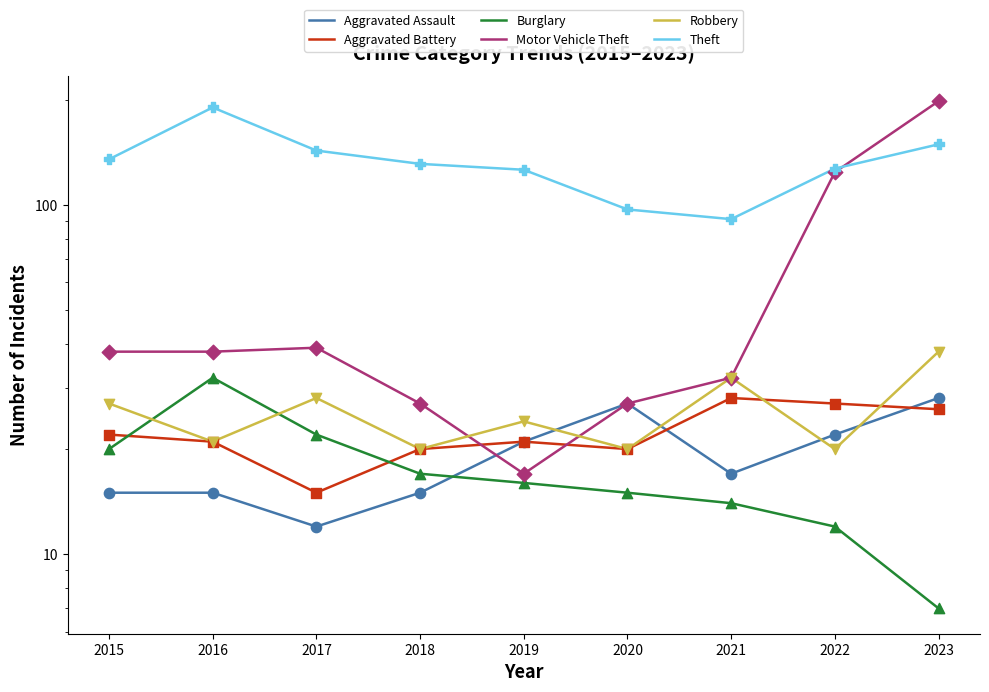

At which category is the sum across all series the highest?

2023